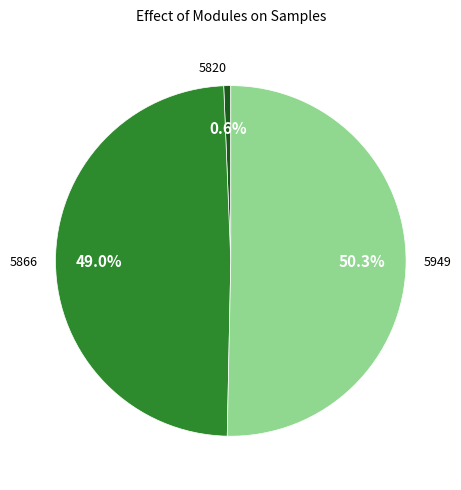

To the nearest percent, what portion does 5820 represent?

1%